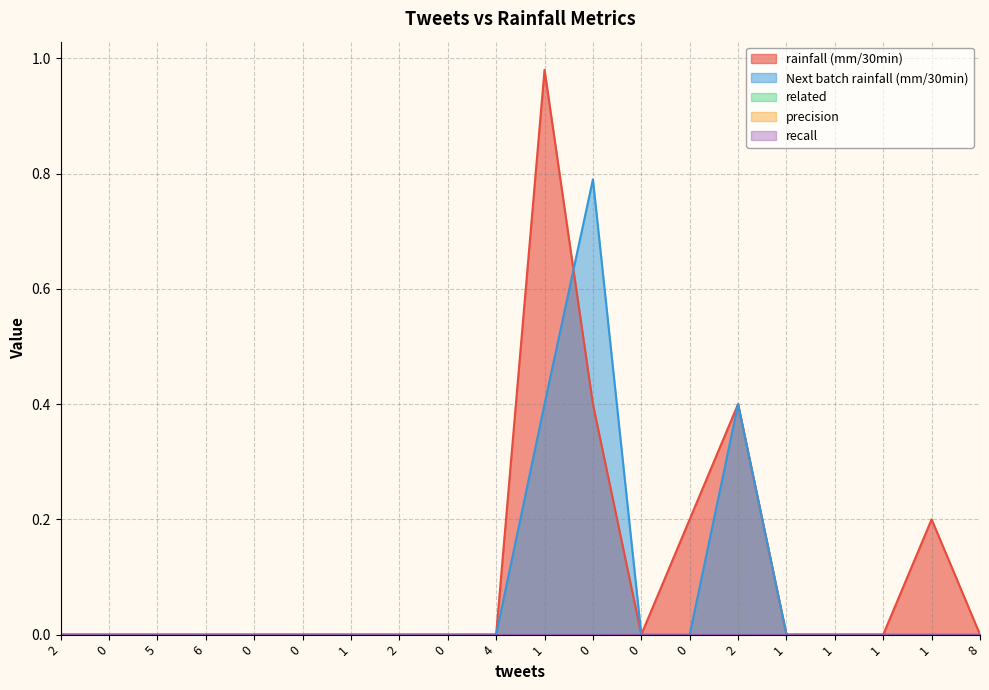

Is the value of recall at 2 greater than the value of rainfall (mm/30min) at 0?

No